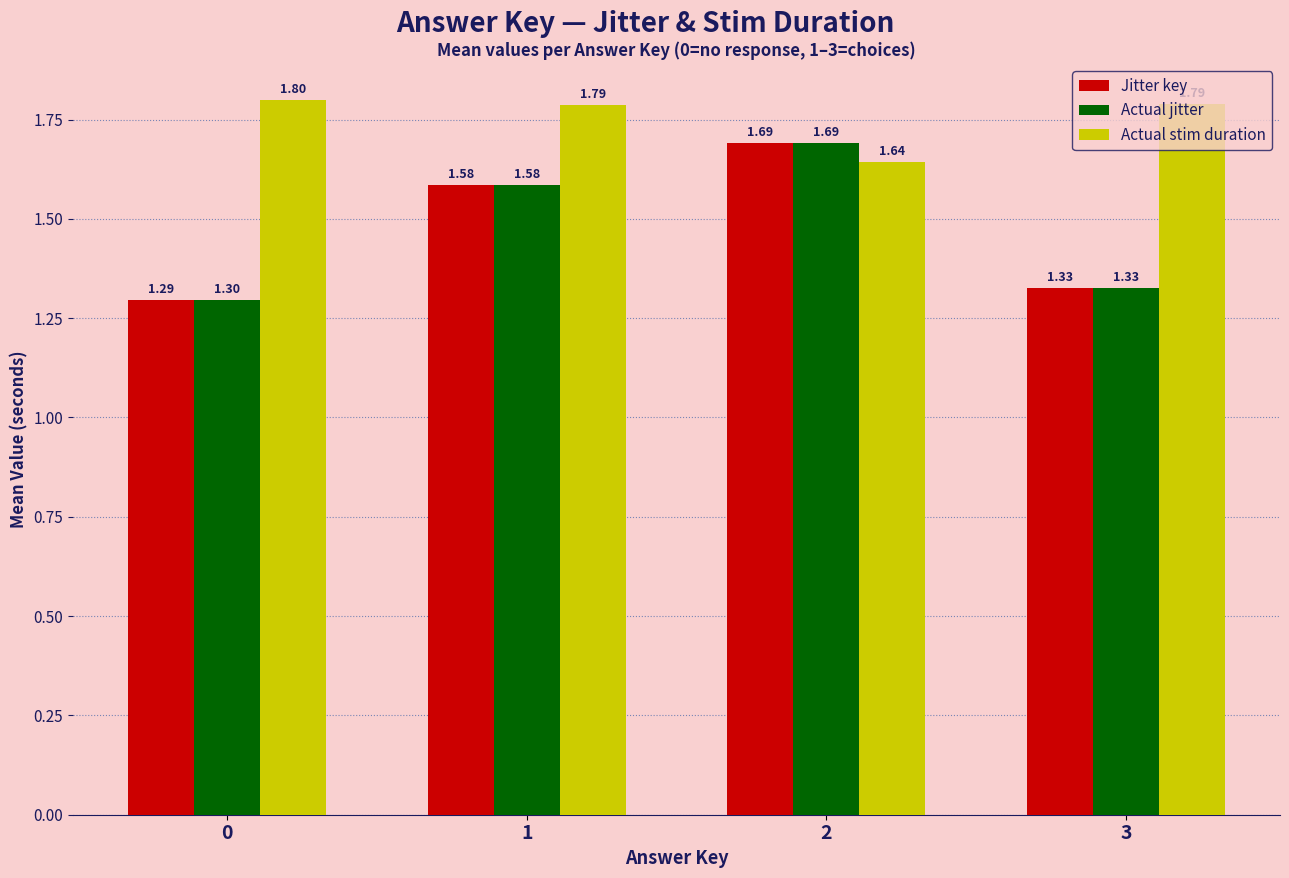

The Jitter key series shows 0.5 at 3. True or false?

False